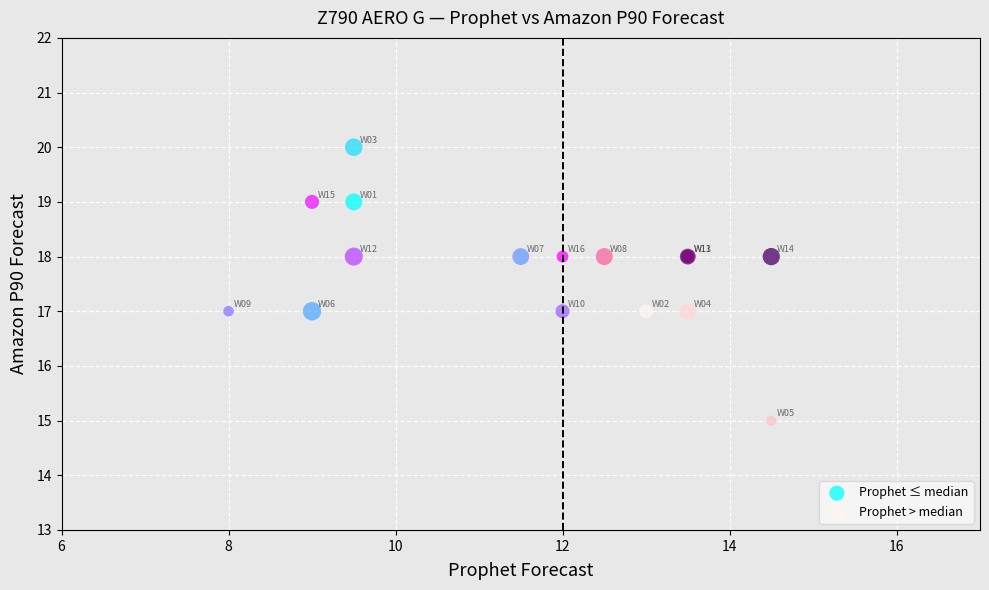

Which series contains the lowest Y value?

Prophet > median